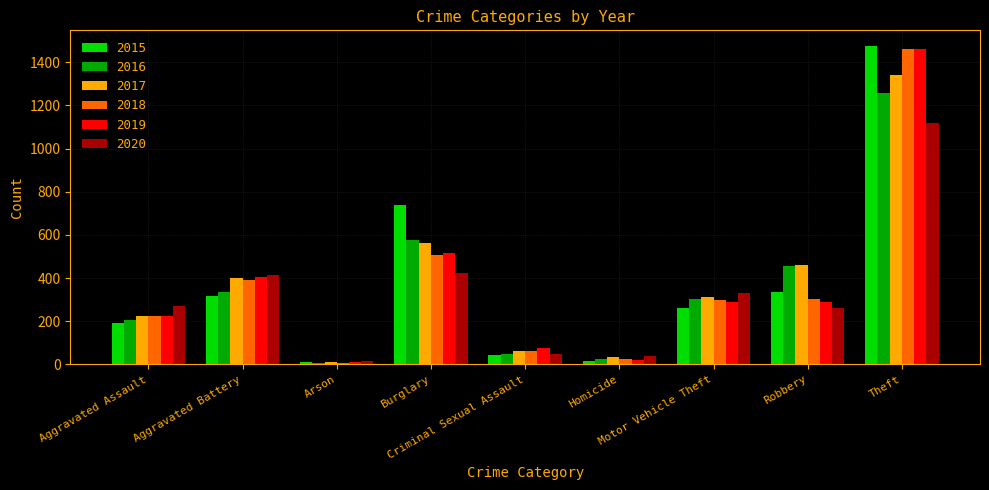

Count the number of categories in the chart.

9